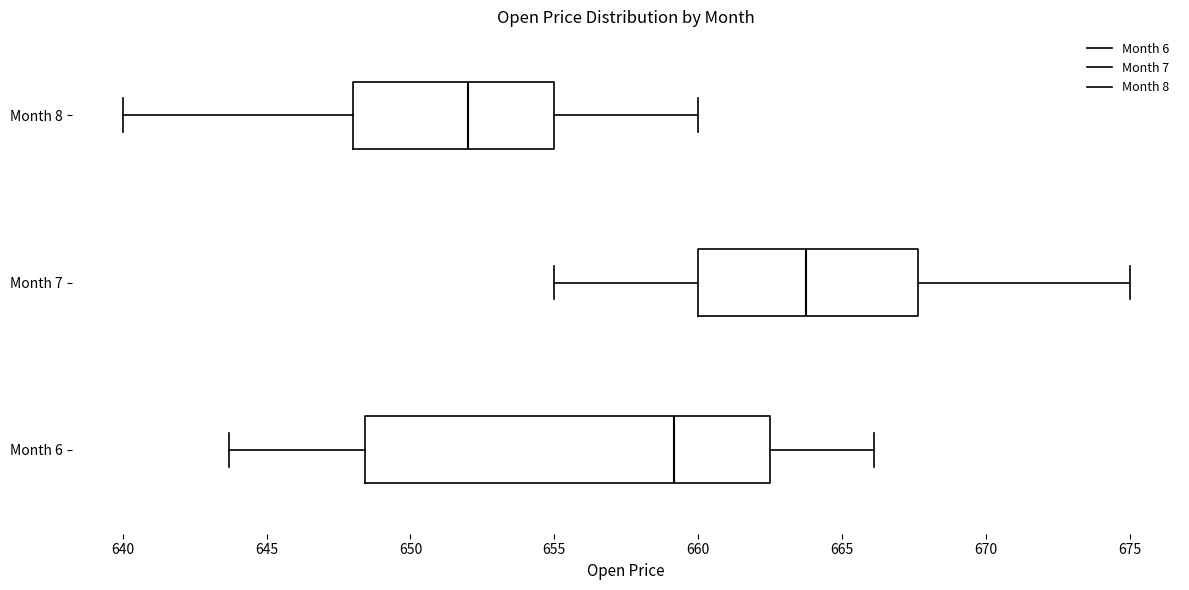

Where does the median line of the box for Month 8 sit on the x-axis? The values are not printed on the chart, so give them approximately, as read against the axis.

652.0